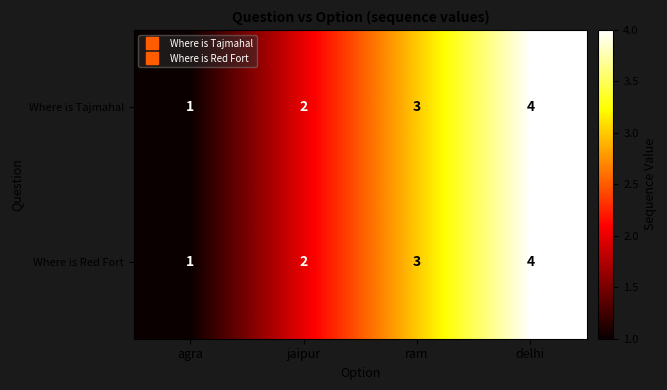

Rank the categories by Where is Red Fort value from highest to lowest.

delhi, ram, jaipur, agra